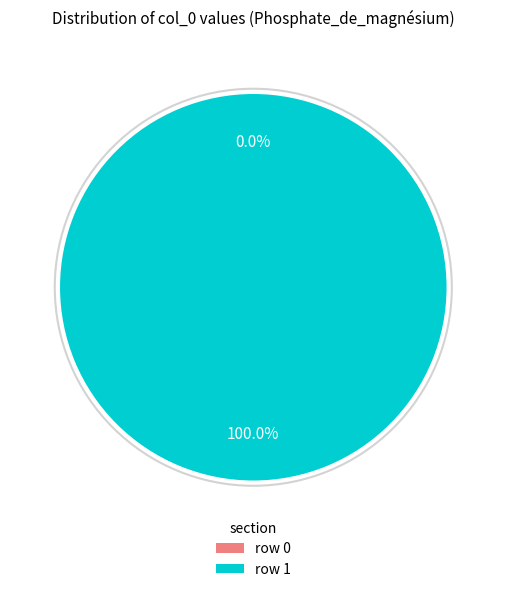

Is Portail:Biochimie/Articles liés (row 0) the majority of the pie?

No